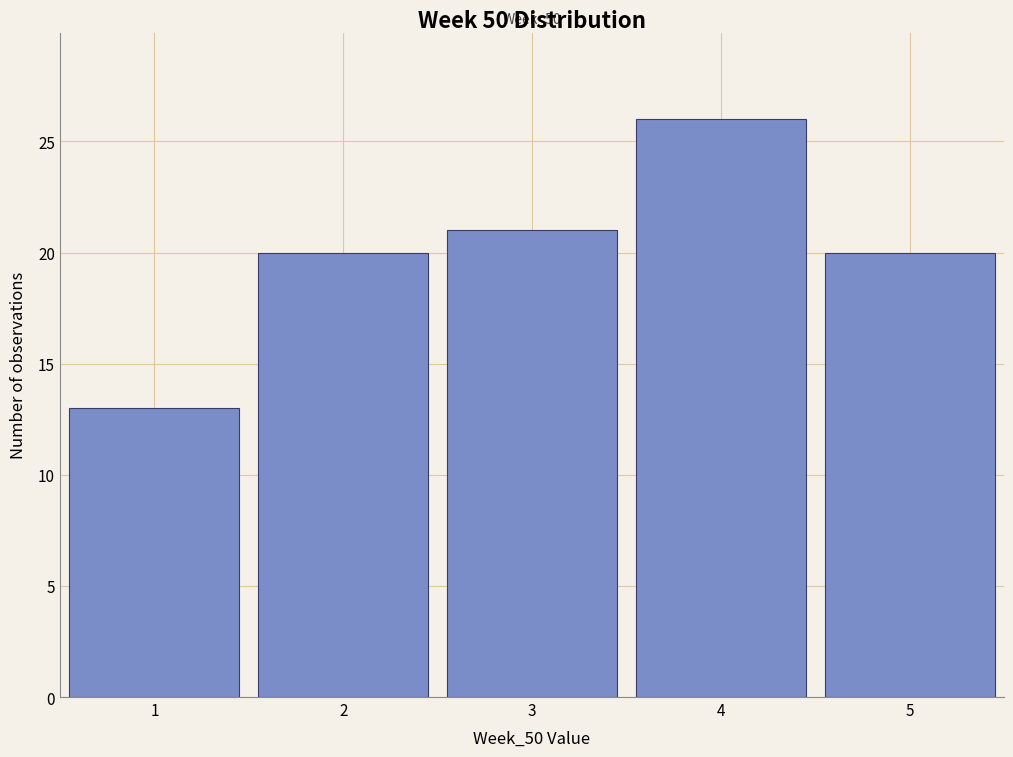

Which range on the x-axis has the tallest bar?

3.5 to 4.5